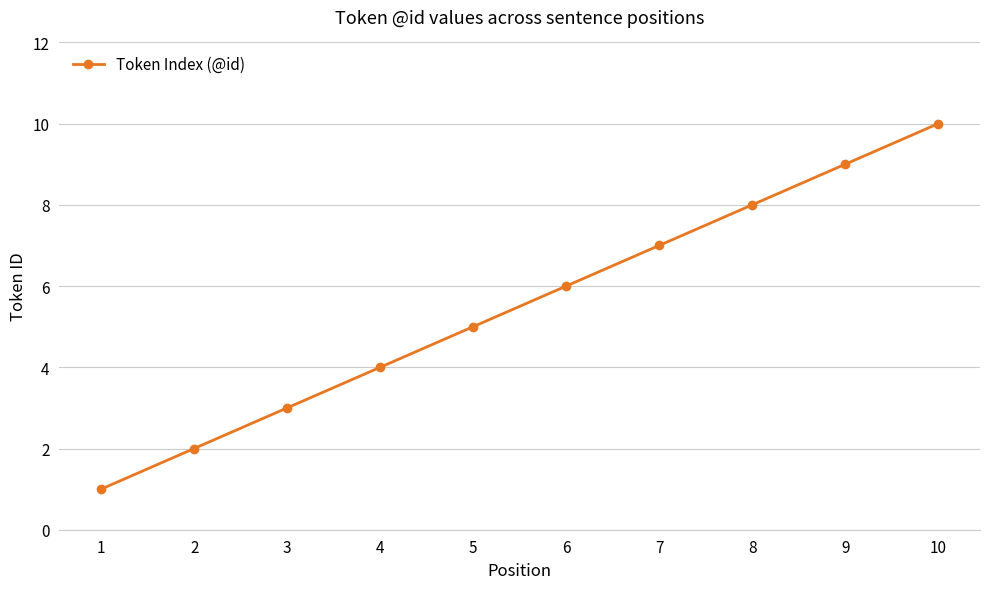

What is the sum of all values?

55